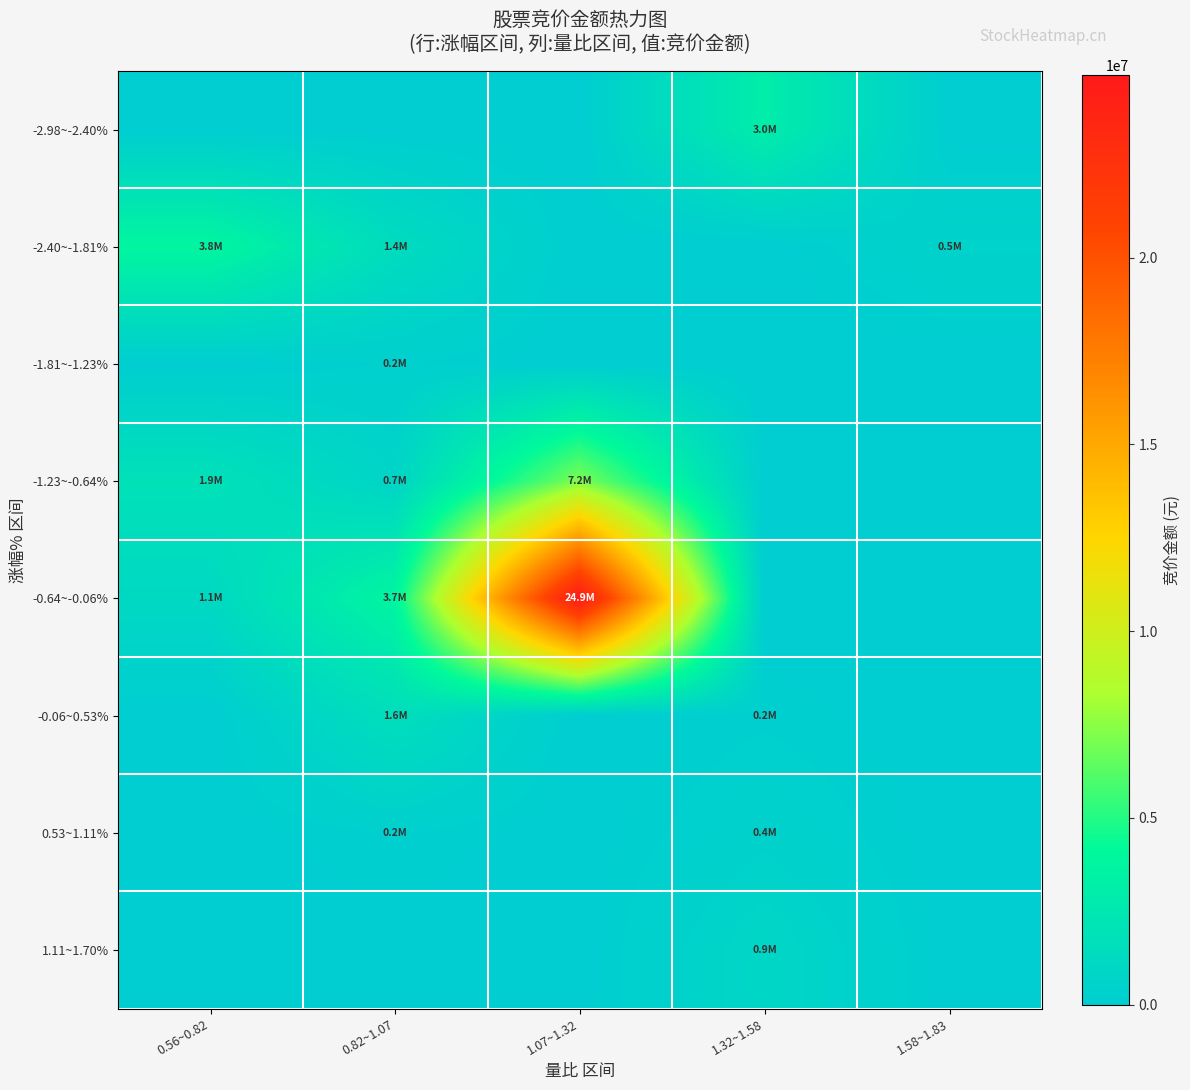

How many categories are shown in the chart?

5